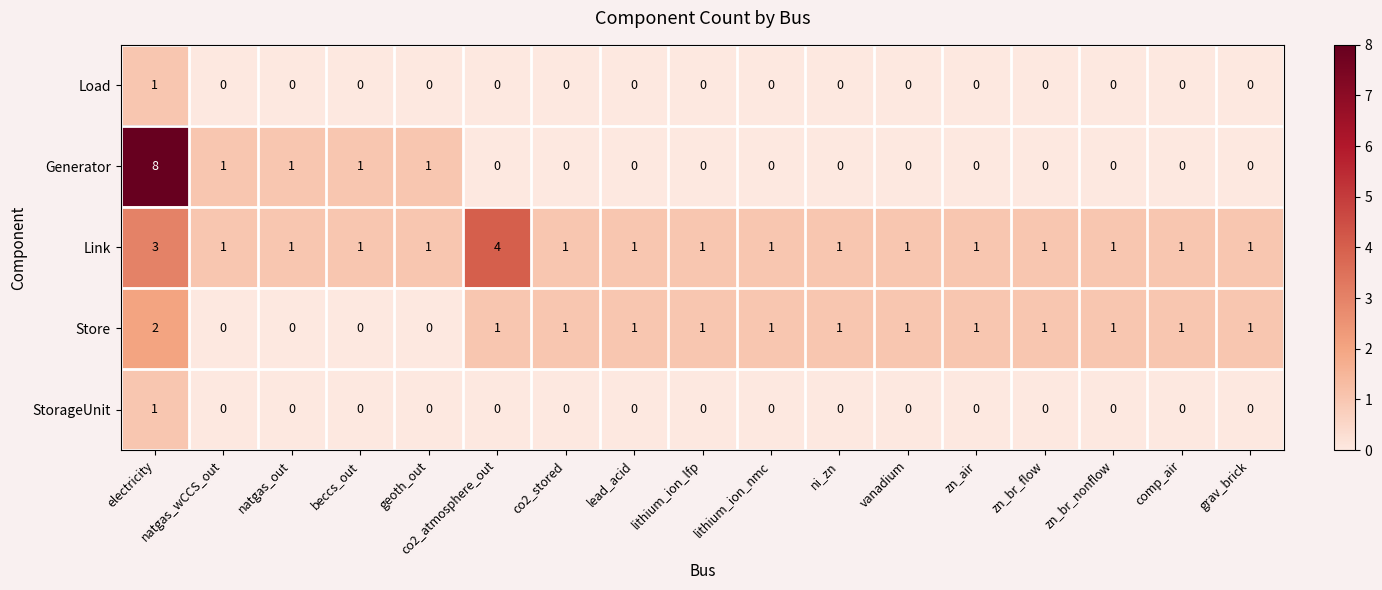

Count the Store values in the range 1 to 2.

13